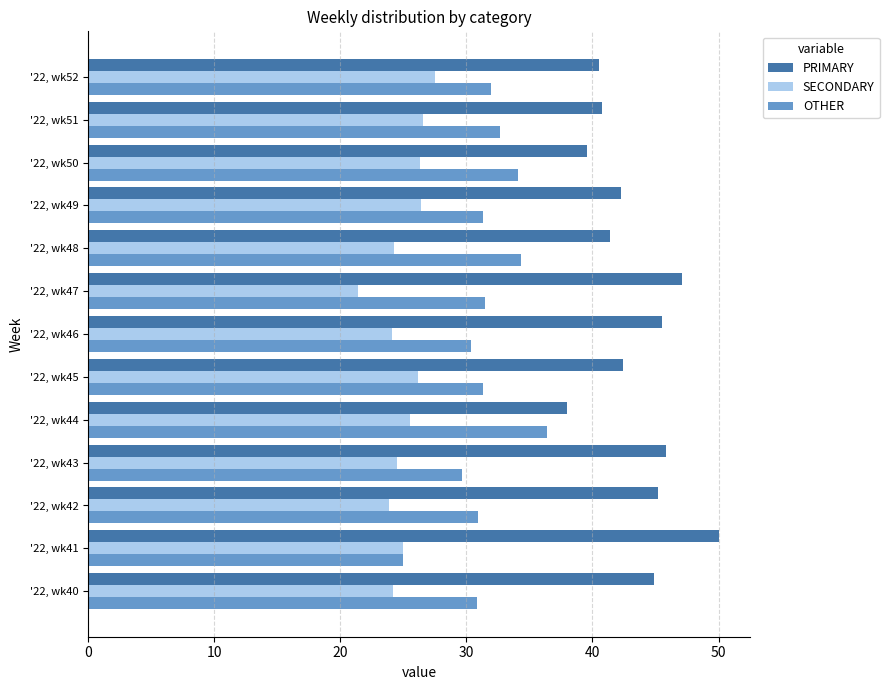

How many values in the SECONDARY series are below 25?

6